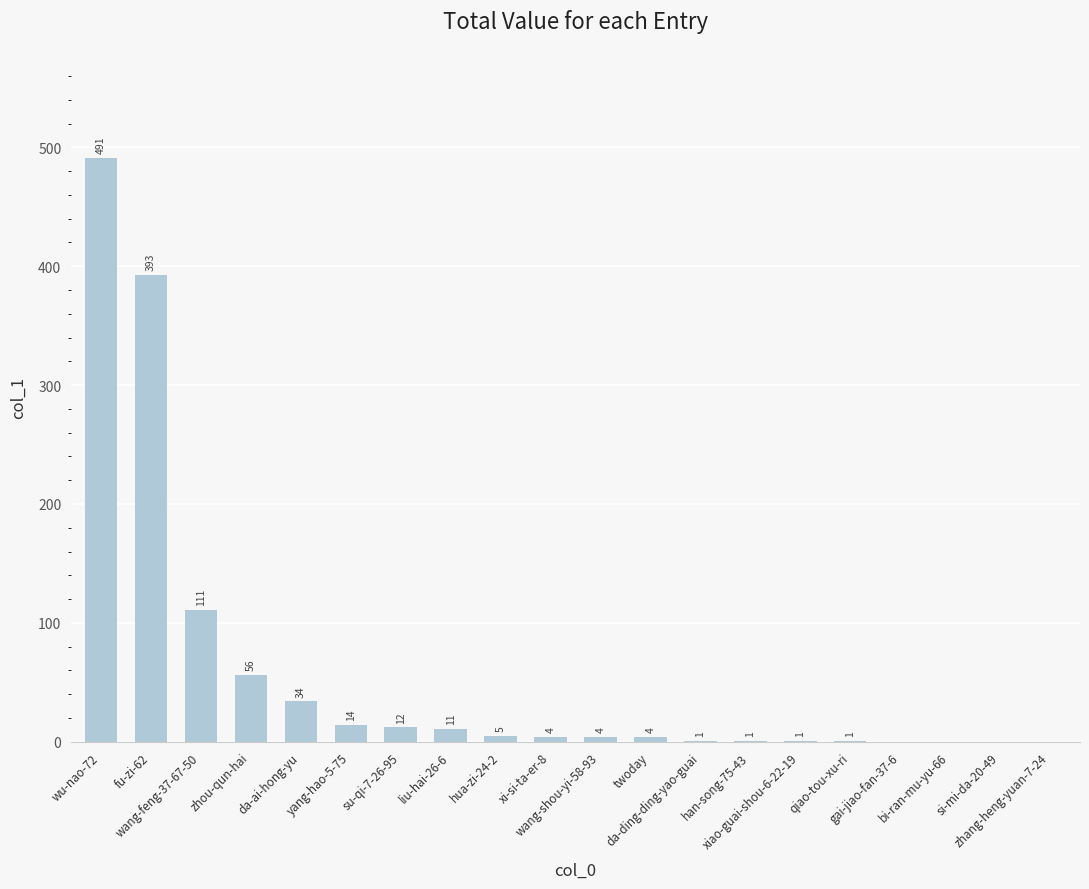

Which has a higher value, twoday or zhou-qun-hai?

zhou-qun-hai